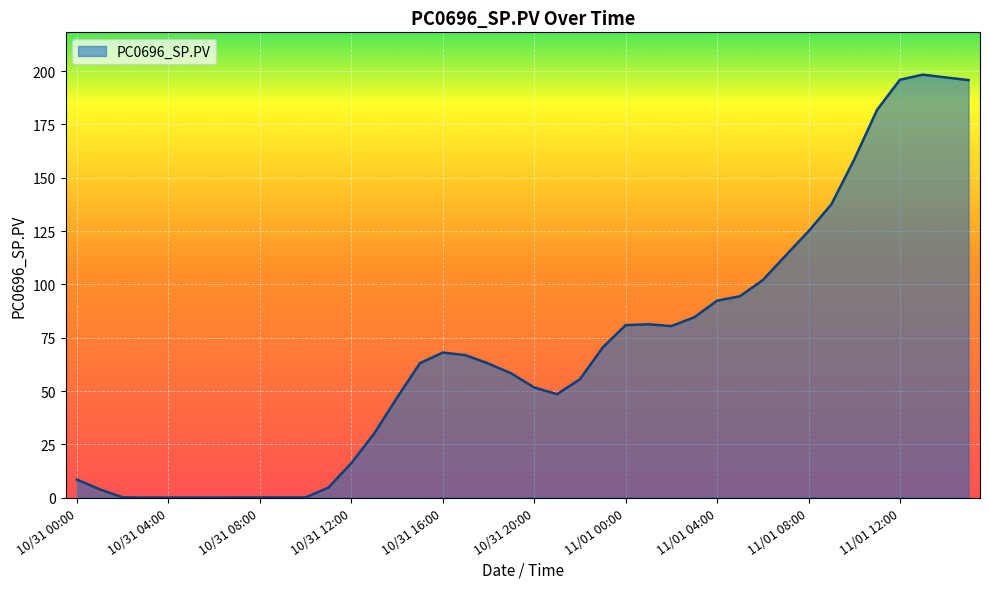

What is the maximum value shown in the chart?

198.4